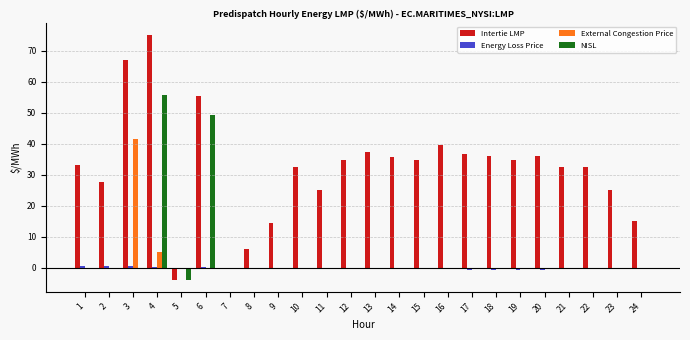

True or false: NISL has a value of -38.5 at 21.

False